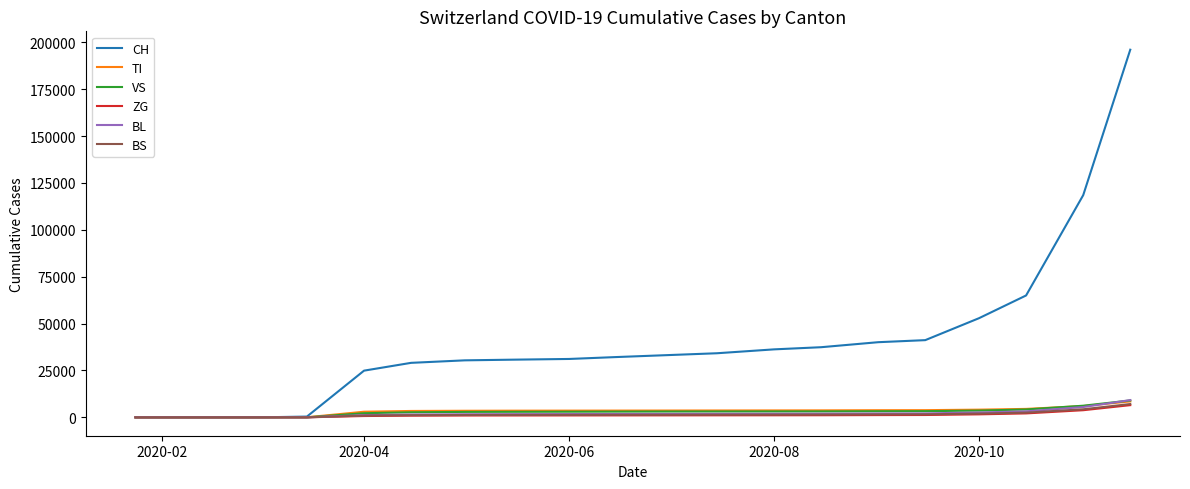

What is the highest value of the VS series?

9000